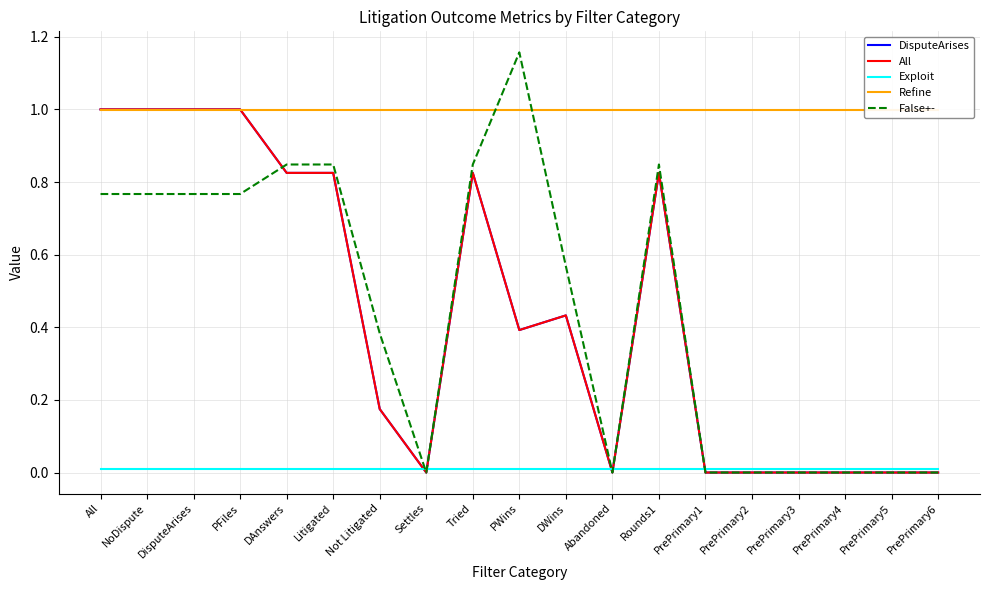

At which label is DisputeArises closest to 0?

Settles